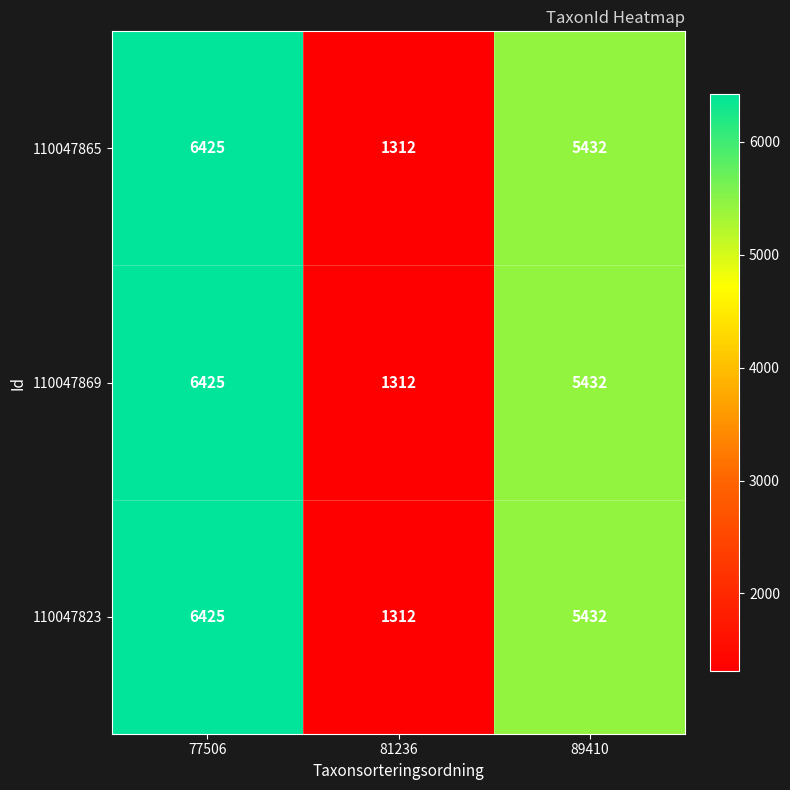

At which category is the sum across all series the highest?

77506